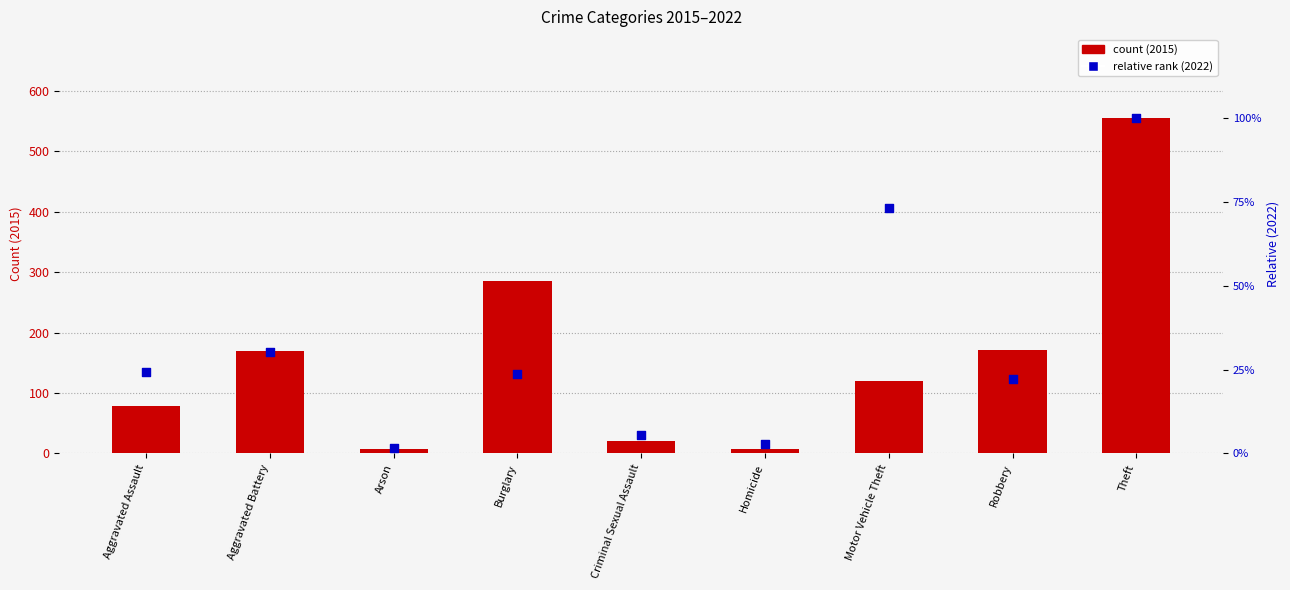

Which series has the largest Y range (max minus min)?

count